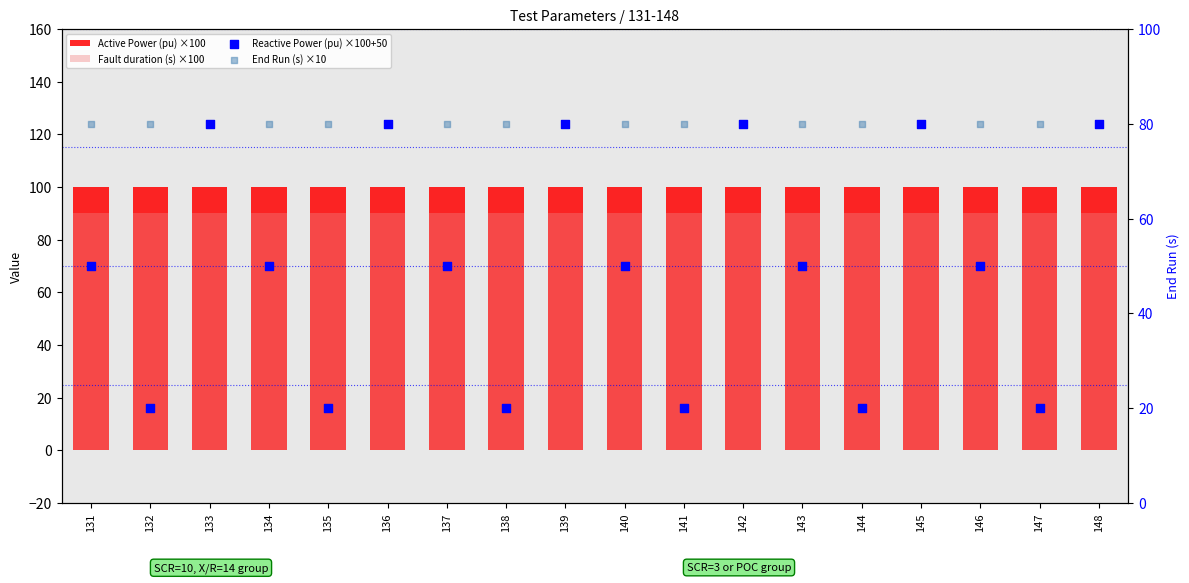

Is the value of Reactive Power (pu) ×100+50 at 139 greater than the value of End Run (s) ×10 at 147?

No